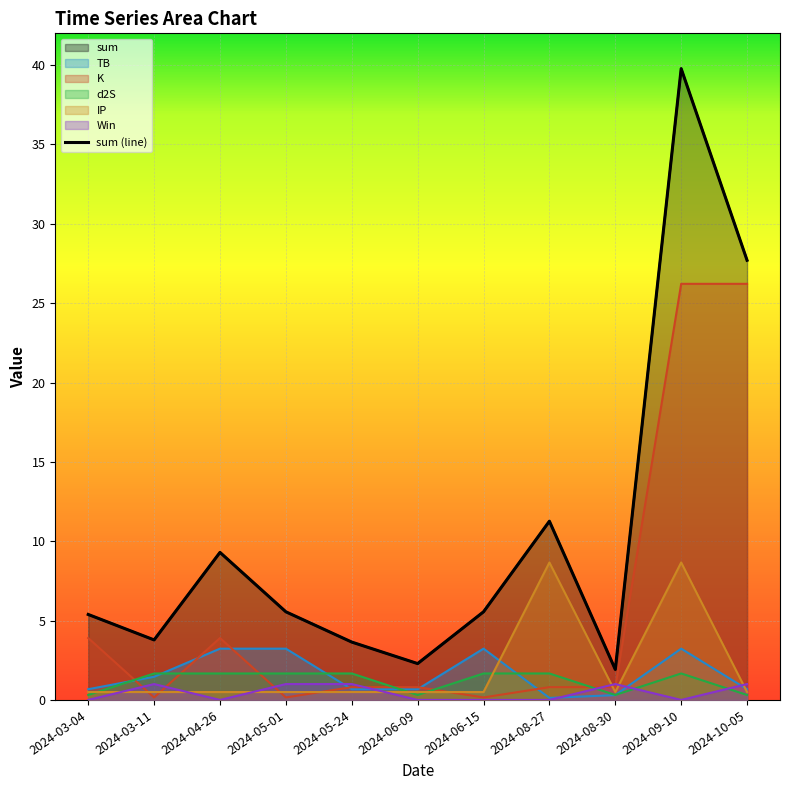

Reading left to right, what are all the values shown in this chart?

sum: 5.4	3.8	9.3	5.6	3.6	2.3	5.6	11.3	1.9	39.8	27.7
TB: 0.7	1.5	3.2	3.2	0.7	0.7	3.2	0.1	0.3	3.2	0.7
K: 3.9	0.2	3.9	0.2	0.8	0.8	0.2	0.8	0.8	26.2	26.2
d2S: 0.3	1.7	1.7	1.7	1.7	0.3	1.7	1.7	0.3	1.7	0.3
IP: 0.5	0.5	0.5	0.5	0.5	0.5	0.5	8.7	0.5	8.7	0.5
Win: 0.0	1.0	0.0	1.0	1.0	0.0	0.0	0.0	1.0	0.0	1.0